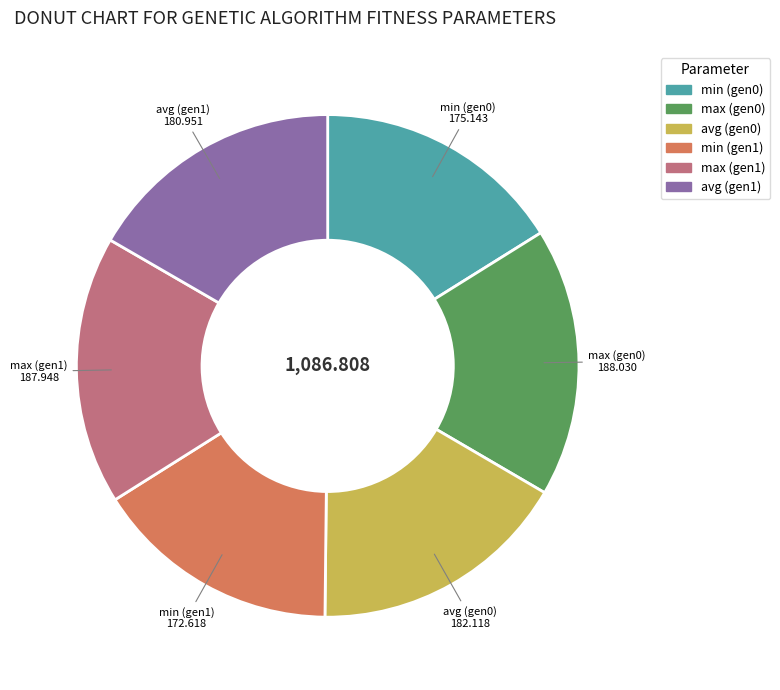

Is there any slice that represents more than half of the pie?

No